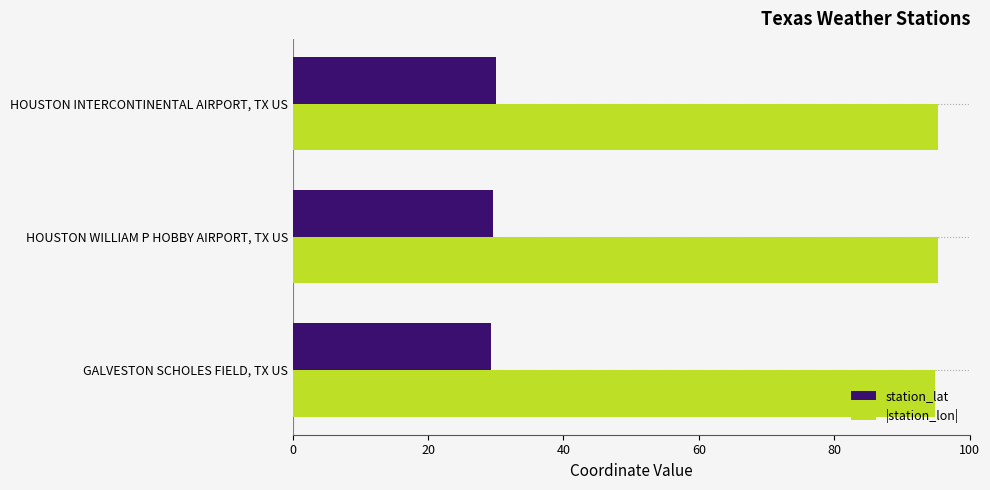

What is the sum of all station_lat values?

88.9